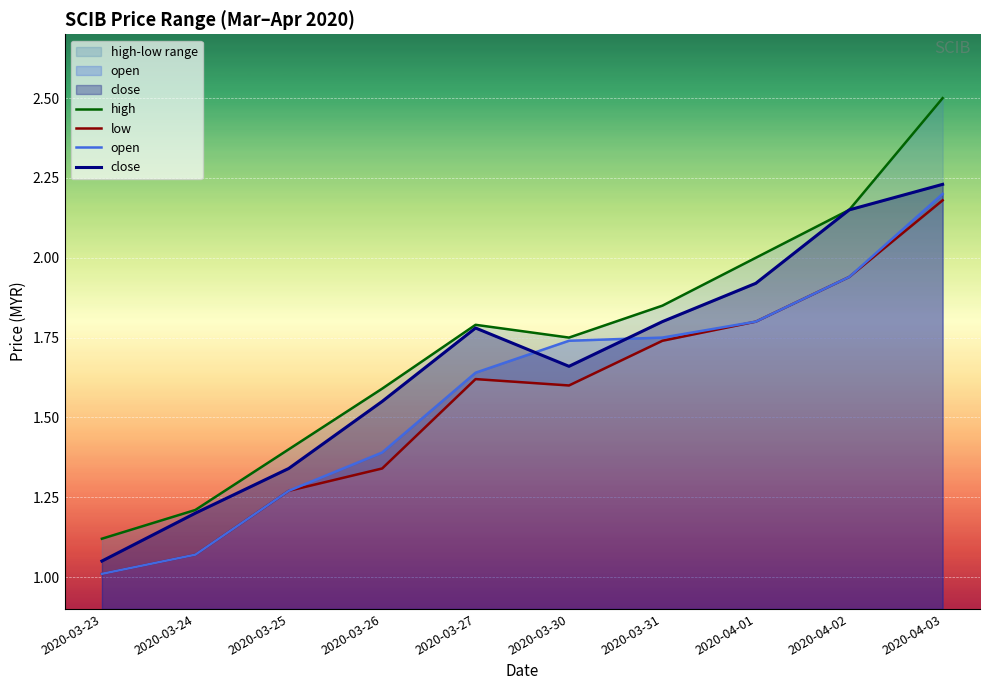

Reading right to left, transcribe all the data shown in this chart.

high: 2020-04-03=2.5	2020-04-02=2.1	2020-04-01=2.0	2020-03-31=1.9	2020-03-30=1.8	2020-03-27=1.8	2020-03-26=1.6	2020-03-25=1.4	2020-03-24=1.2	2020-03-23=1.1
low: 2020-04-03=2.2	2020-04-02=1.9	2020-04-01=1.8	2020-03-31=1.7	2020-03-30=1.6	2020-03-27=1.6	2020-03-26=1.3	2020-03-25=1.3	2020-03-24=1.1	2020-03-23=1.0
open: 2020-04-03=2.2	2020-04-02=1.9	2020-04-01=1.8	2020-03-31=1.8	2020-03-30=1.7	2020-03-27=1.6	2020-03-26=1.4	2020-03-25=1.3	2020-03-24=1.1	2020-03-23=1.0
close: 2020-04-03=2.2	2020-04-02=2.1	2020-04-01=1.9	2020-03-31=1.8	2020-03-30=1.7	2020-03-27=1.8	2020-03-26=1.6	2020-03-25=1.3	2020-03-24=1.2	2020-03-23=1.1